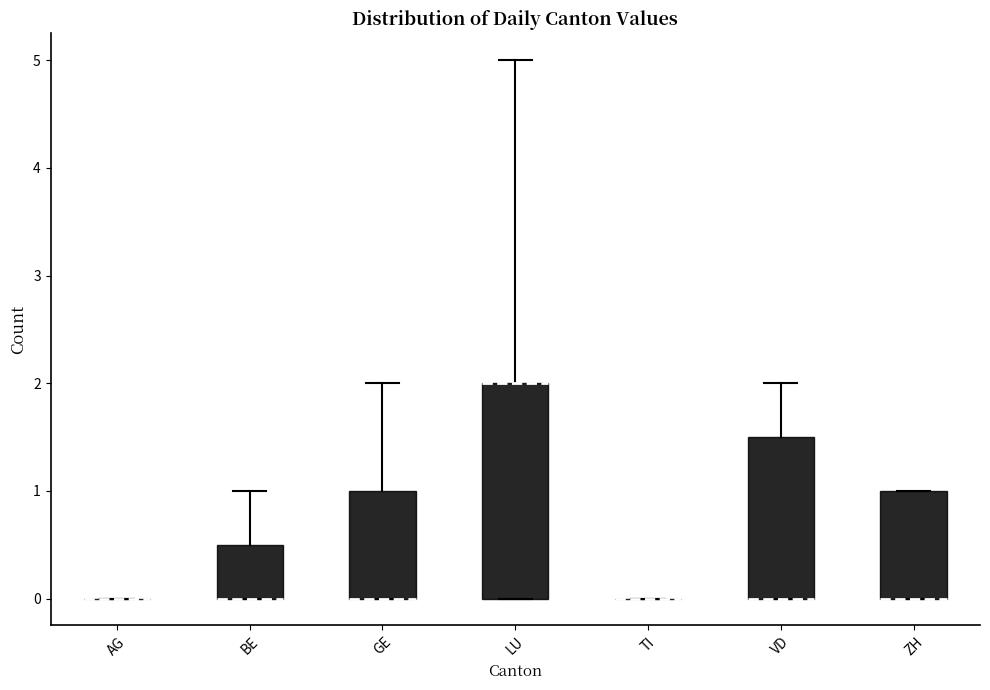

Where is the lower edge of the box for BE on the y-axis? The values are not printed on the chart, so give them approximately, as read against the axis.

0.0